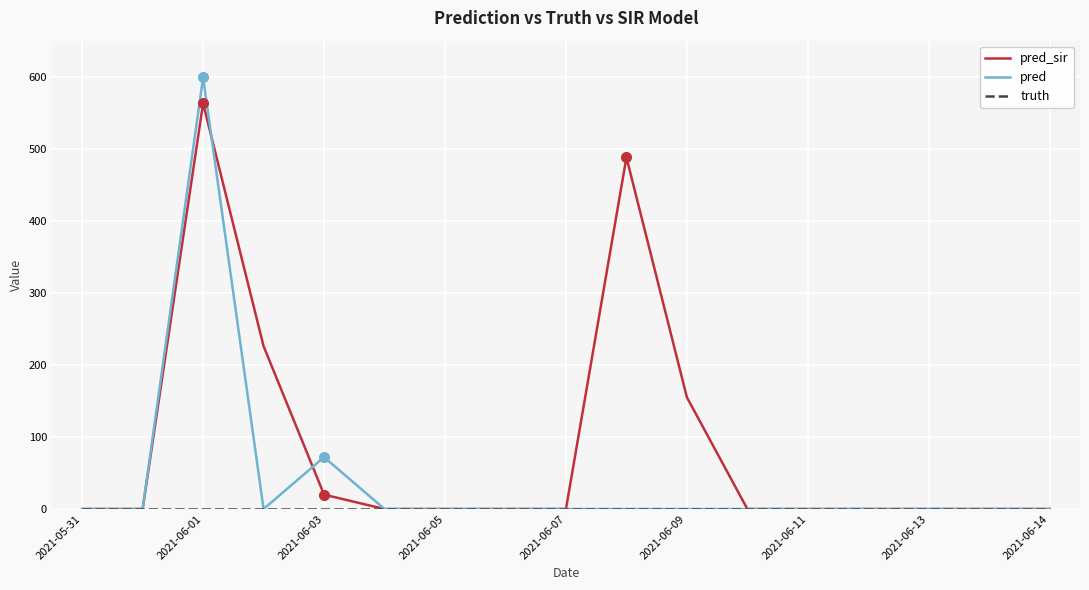

Which series has the largest range (max minus min)?

pred